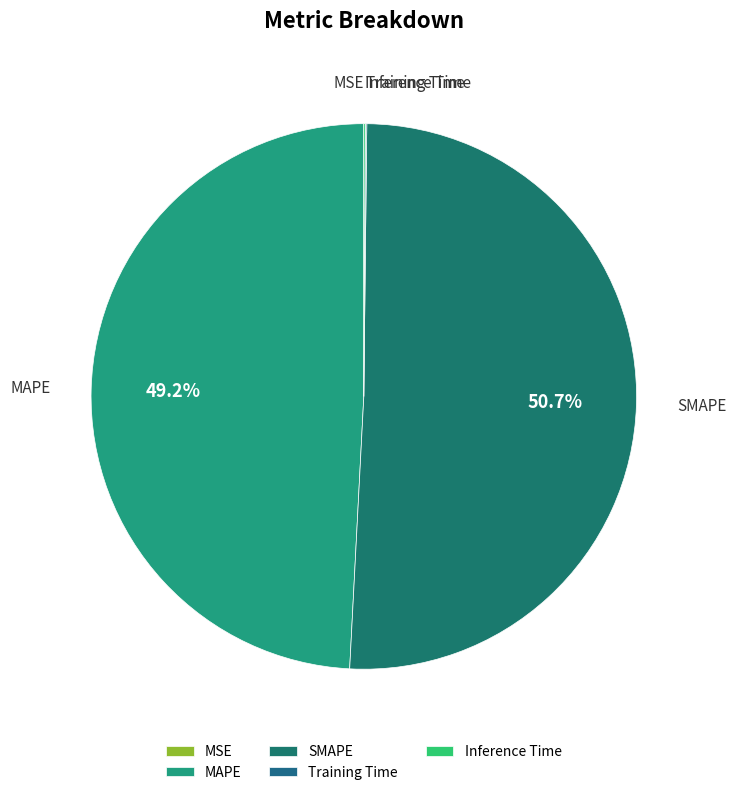

To the nearest percent, what is the difference between the largest and smallest slice percentages?

51%